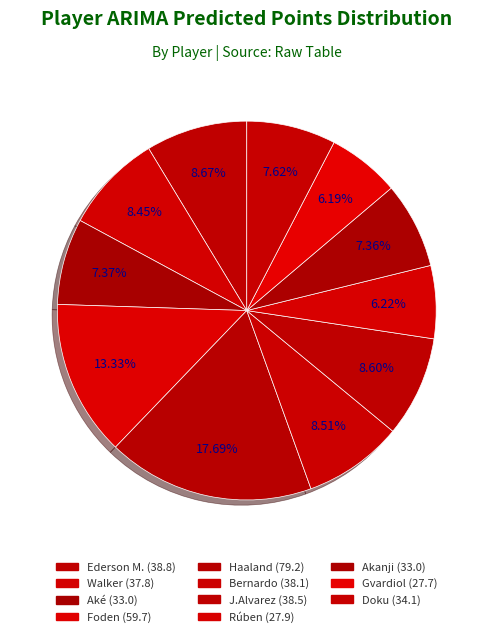

How many slices are in this pie chart?

11